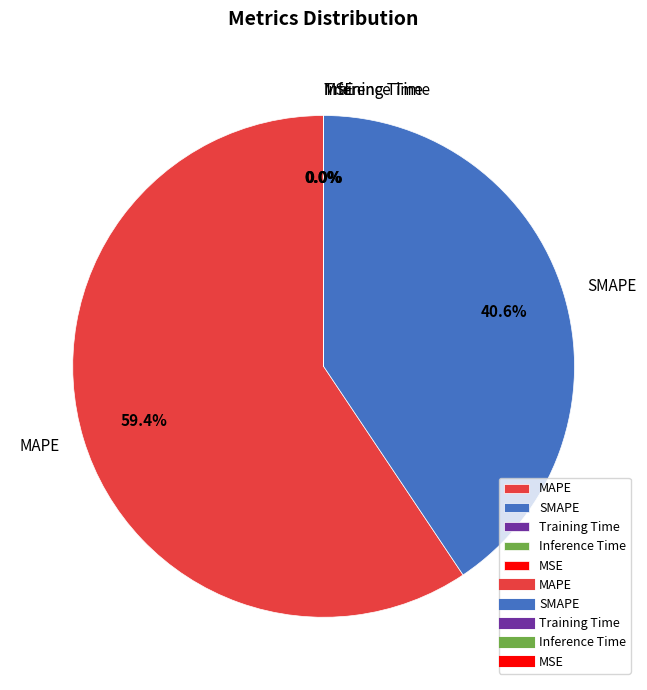

Which slice represents more than half of the pie?

MAPE